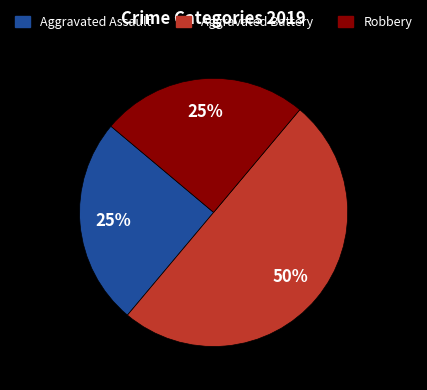

How many slices are in this pie chart?

3